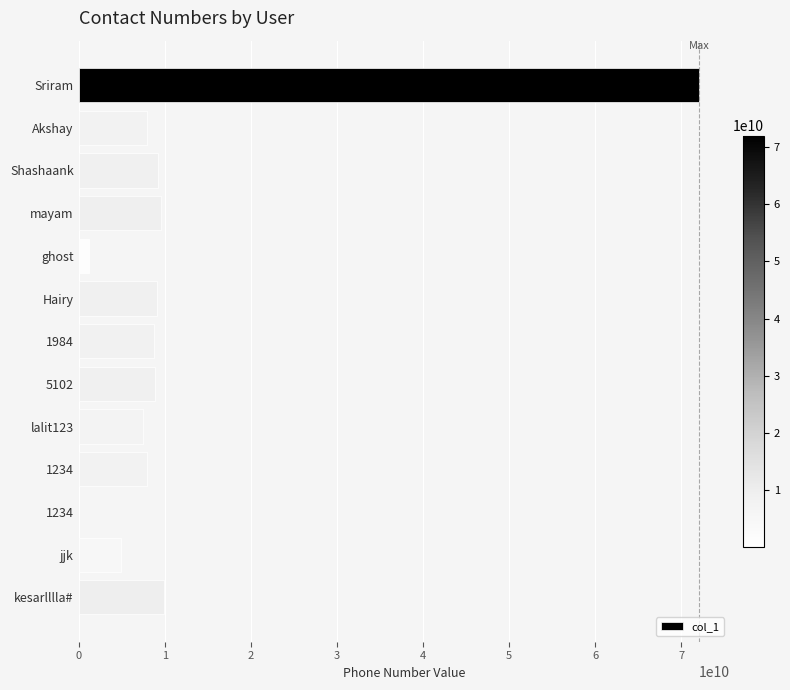

Are the bars horizontal?

Yes